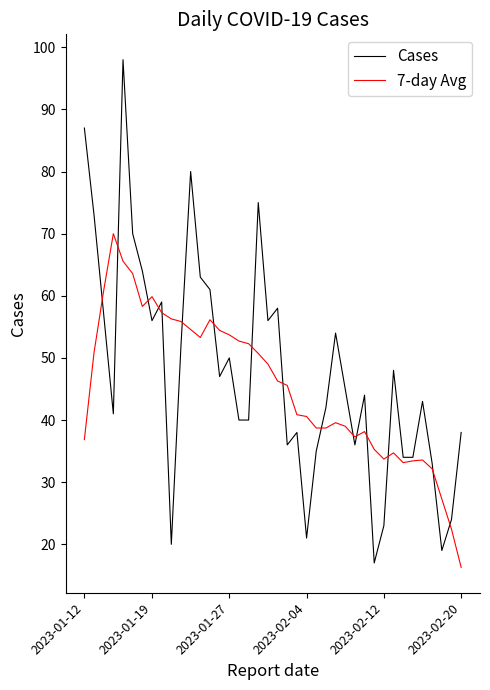

What is the minimum value shown in the chart?

16.3